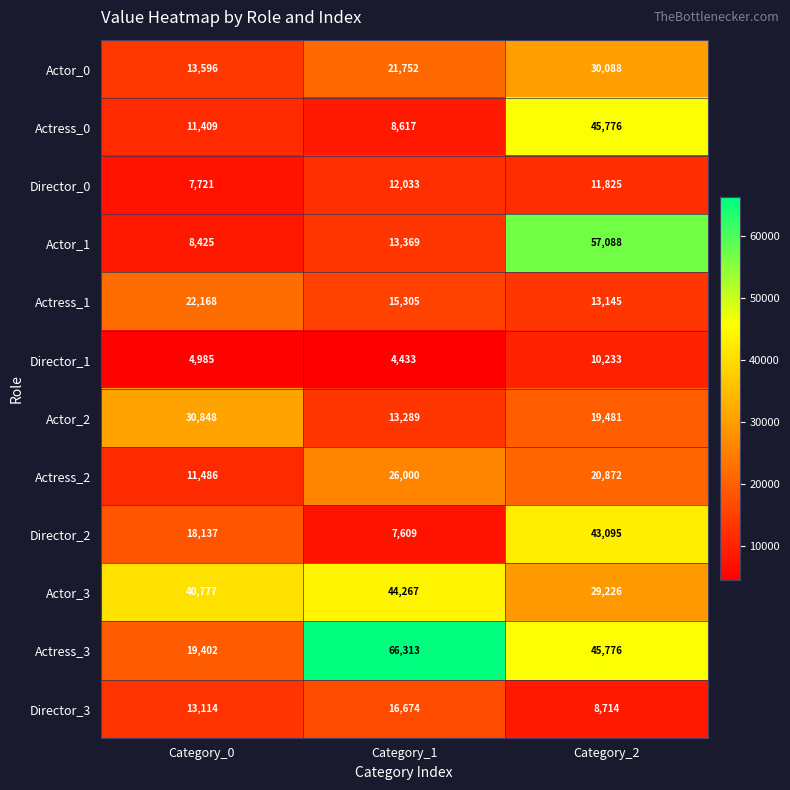

Count the number of data series in this chart.

12